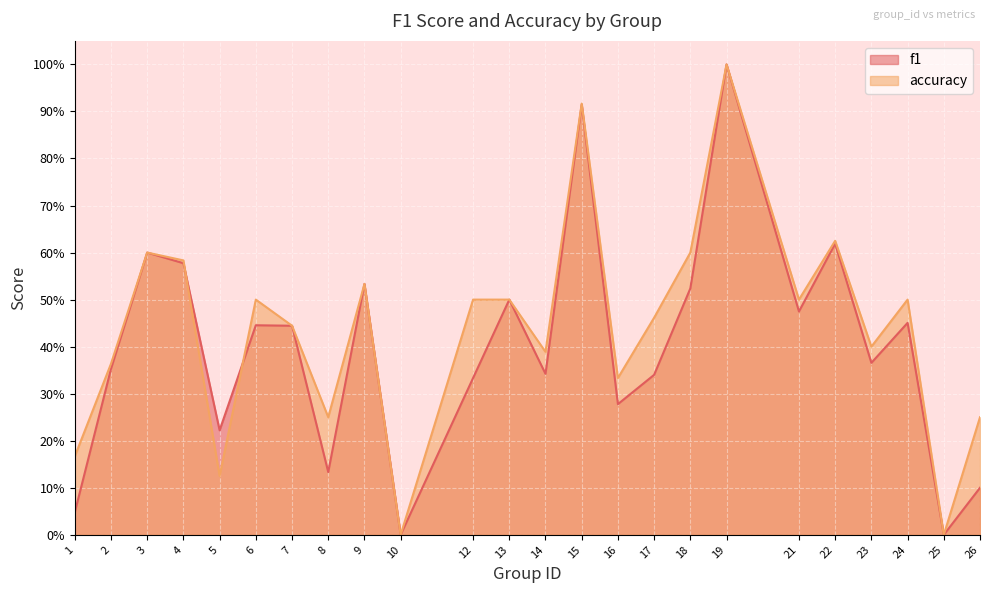

Which series has the largest total across all categories?

accuracy